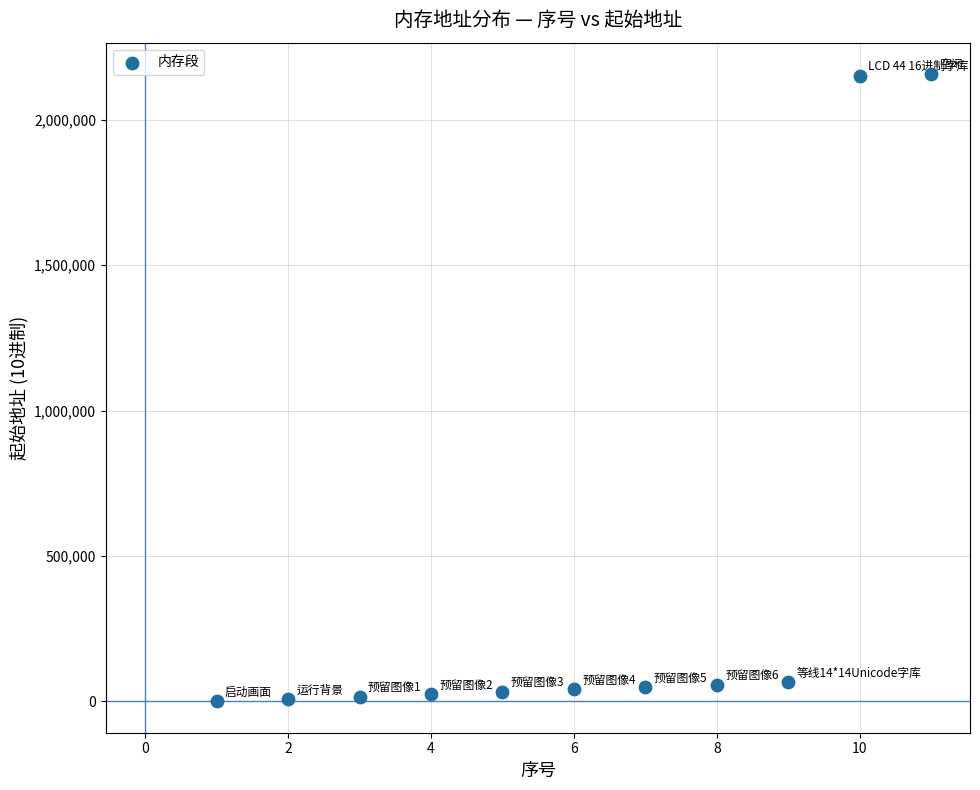

What is the range of Y values (max minus min)?

2157339